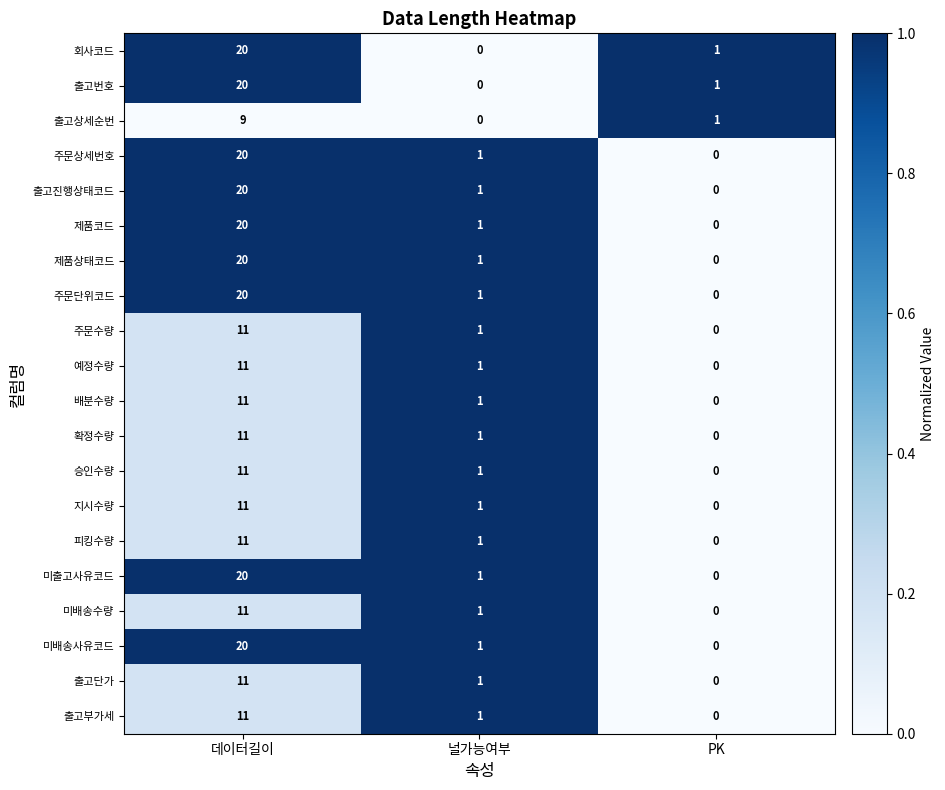

Where does the 확정수량 series first go above 1?

데이터길이